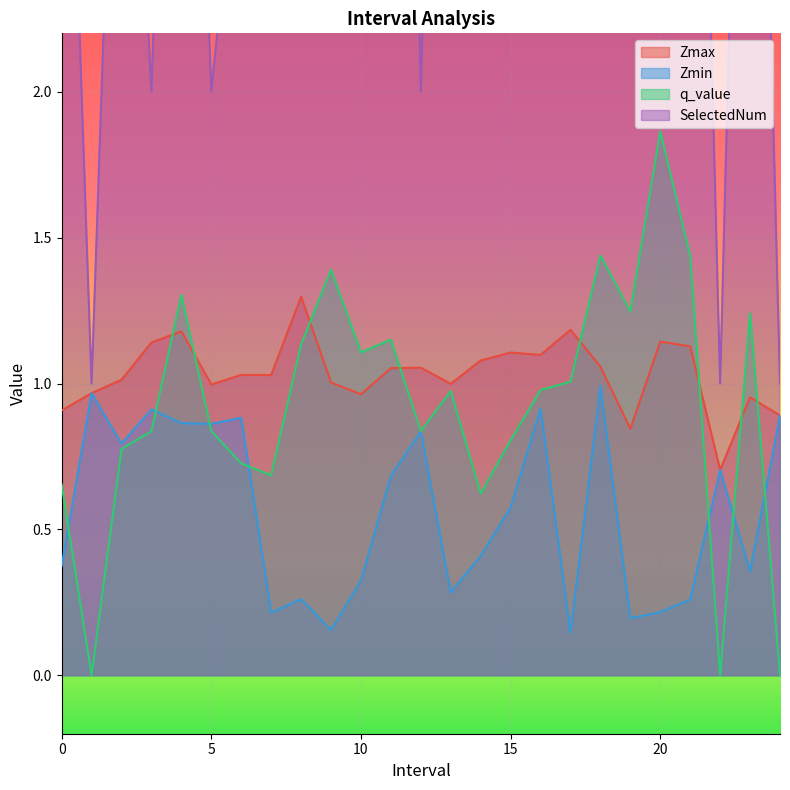

Reading left to right, extract all data points from this chart.

Zmax: 0.0=0.9	1.0=1.0	2.0=1.0	3.0=1.1	4.0=1.2	5.0=1.0	6.0=1.0	7.0=1.0	8.0=1.3	9.0=1.0	10.0=1.0	11.0=1.1	12.0=1.1	13.0=1.0	14.0=1.1	15.0=1.1	16.0=1.1	17.0=1.2	18.0=1.1	19.0=0.8	20.0=1.1	21.0=1.1	22.0=0.7	23.0=1.0	24.0=0.9
Zmin: 0.0=0.4	1.0=1.0	2.0=0.8	3.0=0.9	4.0=0.9	5.0=0.9	6.0=0.9	7.0=0.2	8.0=0.3	9.0=0.2	10.0=0.3	11.0=0.7	12.0=0.8	13.0=0.3	14.0=0.4	15.0=0.6	16.0=0.9	17.0=0.1	18.0=1.0	19.0=0.2	20.0=0.2	21.0=0.3	22.0=0.7	23.0=0.4	24.0=0.9
q_value: 0.0=0.7	1.0=0.0	2.0=0.8	3.0=0.8	4.0=1.3	5.0=0.8	6.0=0.7	7.0=0.7	8.0=1.1	9.0=1.4	10.0=1.1	11.0=1.2	12.0=0.8	13.0=1.0	14.0=0.6	15.0=0.8	16.0=1.0	17.0=1.0	18.0=1.4	19.0=1.2	20.0=1.9	21.0=1.4	22.0=0.0	23.0=1.2	24.0=0.0
SelectedNum: 0.0=4.0	1.0=1.0	2.0=4.0	3.0=2.0	4.0=5.0	5.0=2.0	6.0=3.0	7.0=5.0	8.0=5.0	9.0=4.0	10.0=6.0	11.0=7.0	12.0=2.0	13.0=6.0	14.0=5.0	15.0=6.0	16.0=5.0	17.0=6.0	18.0=4.0	19.0=3.0	20.0=7.0	21.0=5.0	22.0=1.0	23.0=5.0	24.0=1.0